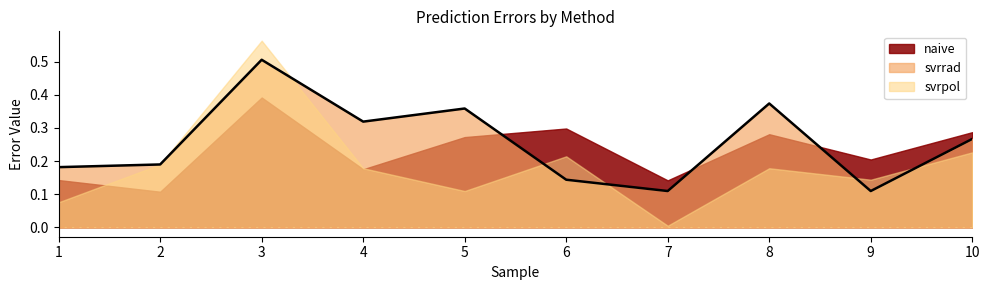

Rank the series by their average value, from lowest to highest.

svrpol, naive, svrrad